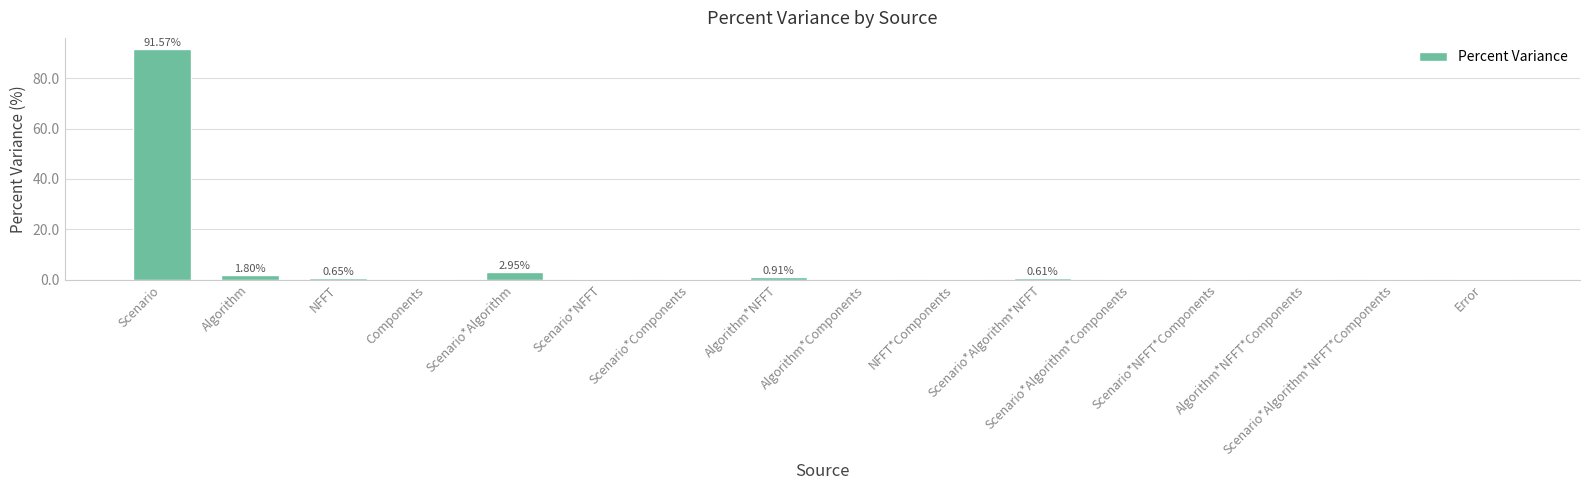

What is the change in value from Components to Scenario*Algorithm?

+2.9